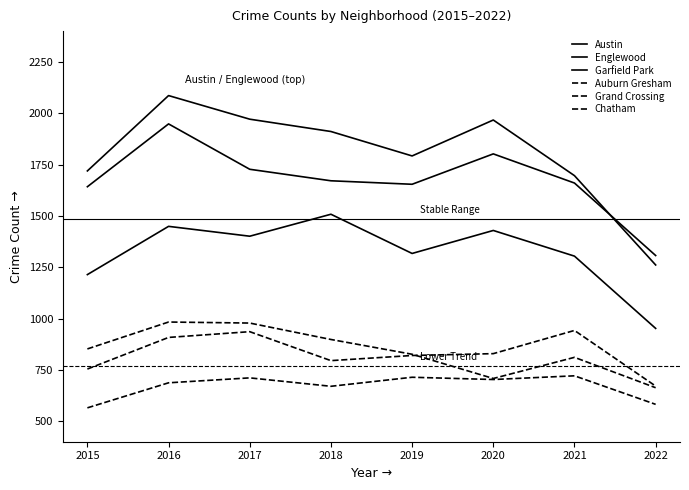

Where is the first local minimum for Garfield Park?

2017